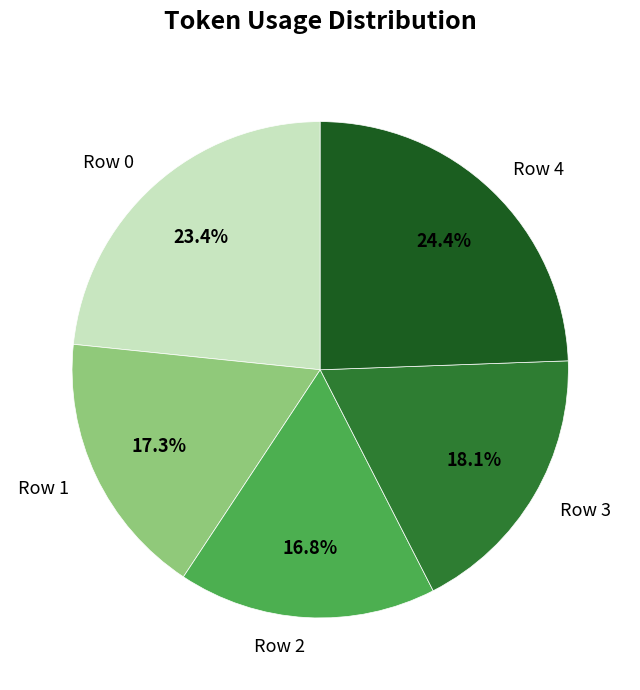

To the nearest percent, what is the difference between the Row 2 and Row 3 slice percentages?

1%